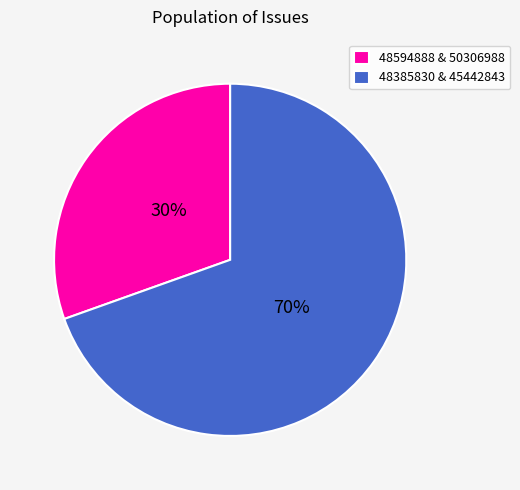

Which slice is the largest?

48385830 & 45442843